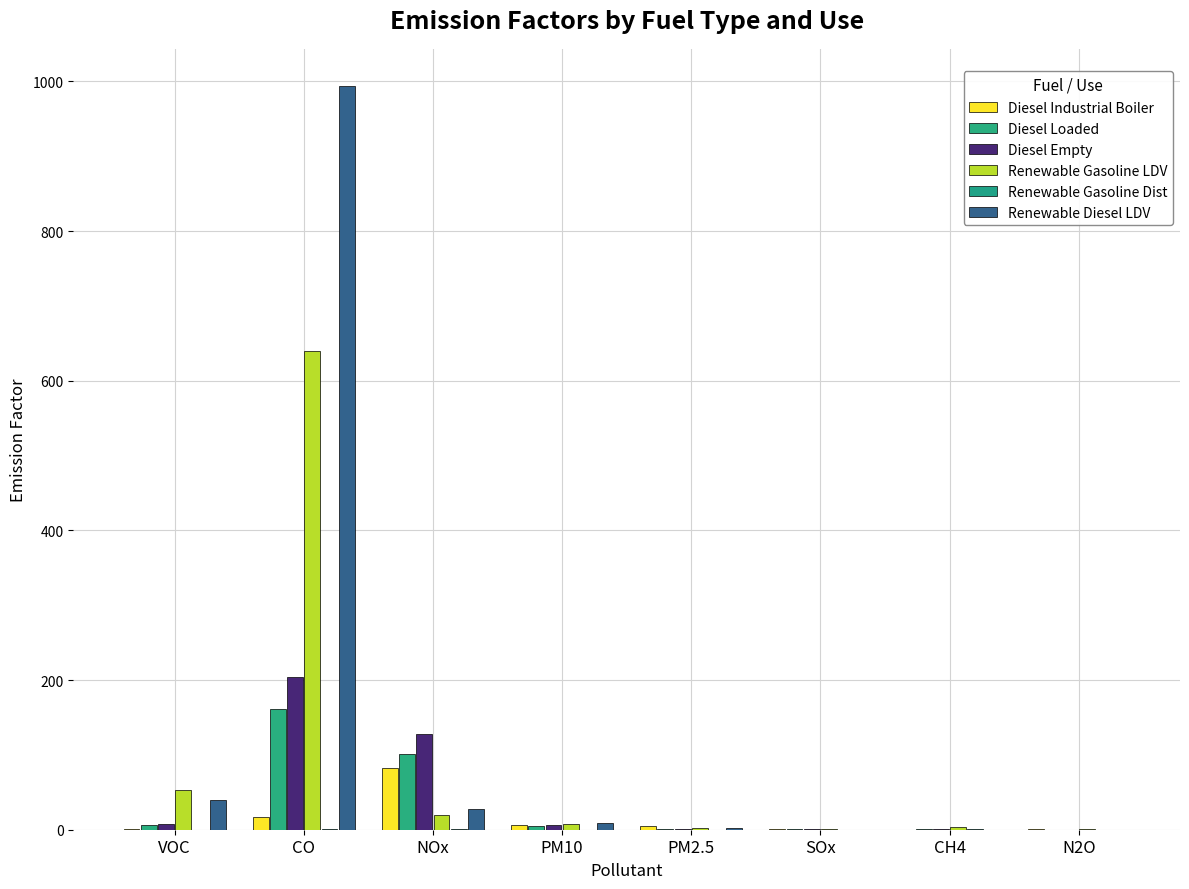

The Renewable Diesel LDV series shows 993.8 at CO. True or false?

True